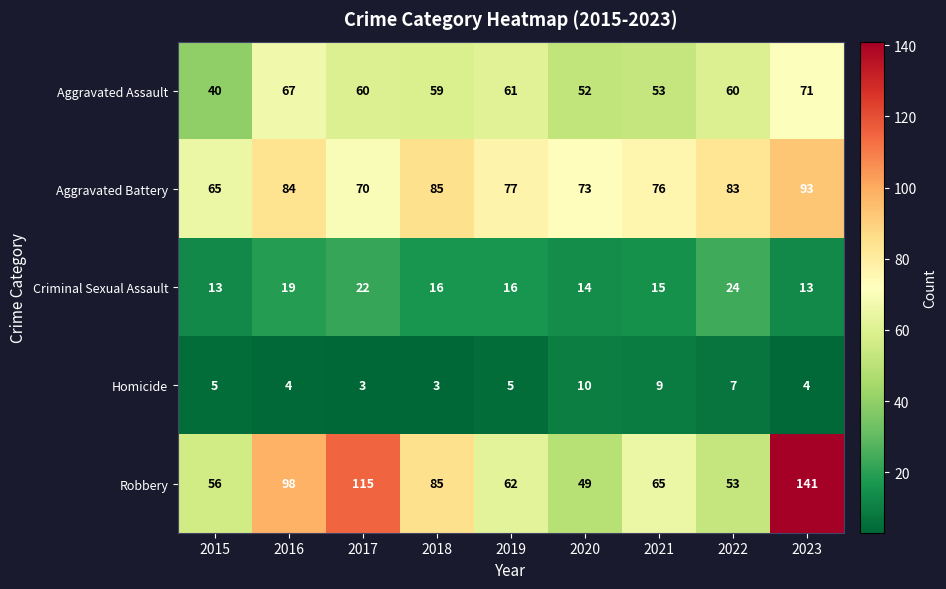

What is the lowest value of the Robbery series?

49